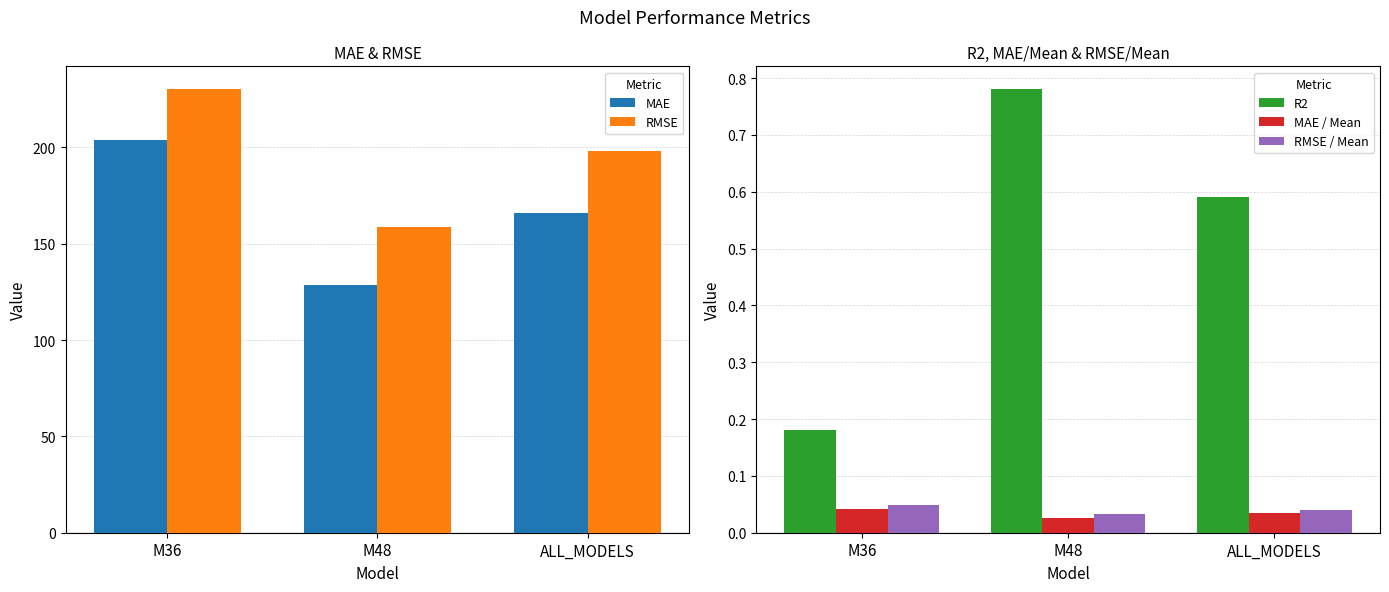

What are all the series names shown in the legend?

MAE, RMSE, R2, MAE / Mean, RMSE / Mean